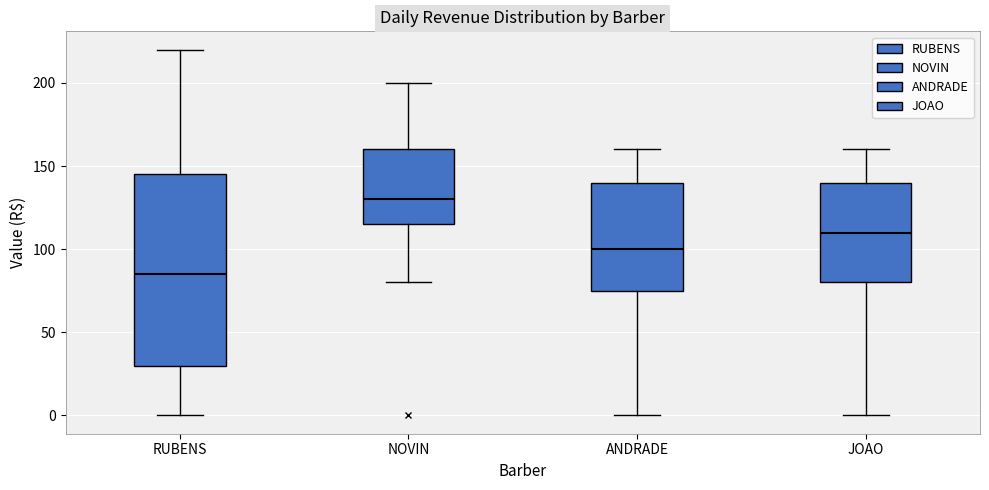

Reading left to right, transcribe this box plot: for each box, give where its median line is, the range the box spans, and where its two whiskers end, as read against the y-axis. The values are not printed on the chart, so give them approximately, as read against the axis.

RUBENS: median 85, box 30 to 145, whiskers 0 to 220
NOVIN: median 130, box 115 to 160, whiskers 80 to 200
ANDRADE: median 100, box 75 to 140, whiskers 0 to 160
JOAO: median 110, box 80 to 140, whiskers 0 to 160